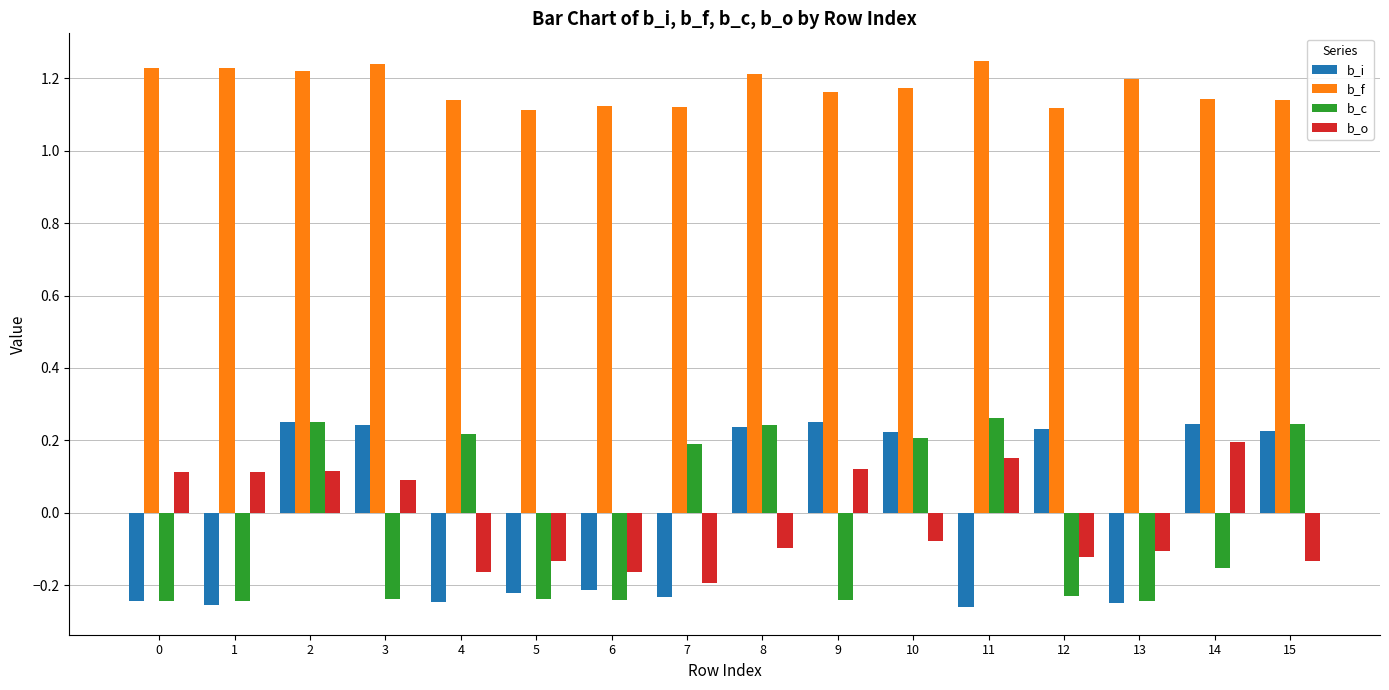

At how many categories does at least one series exceed 1?

16